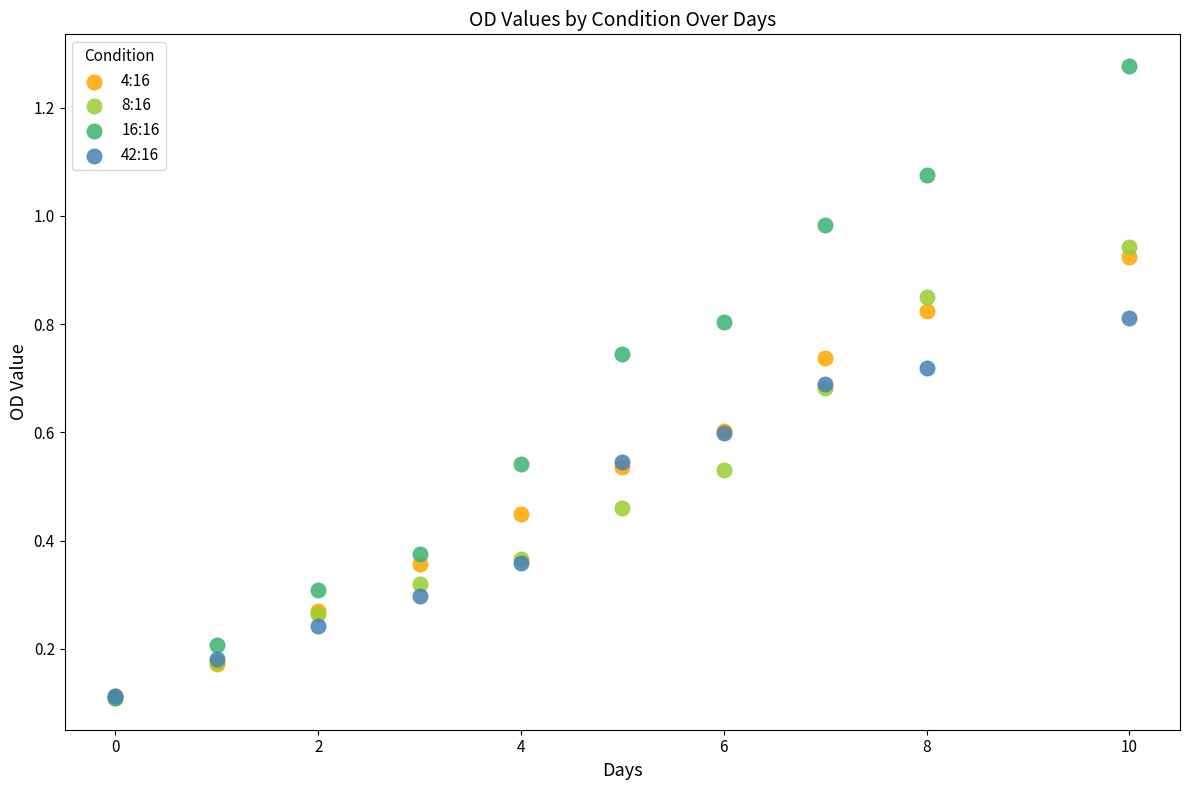

Which series reaches the maximum Y coordinate?

16:16